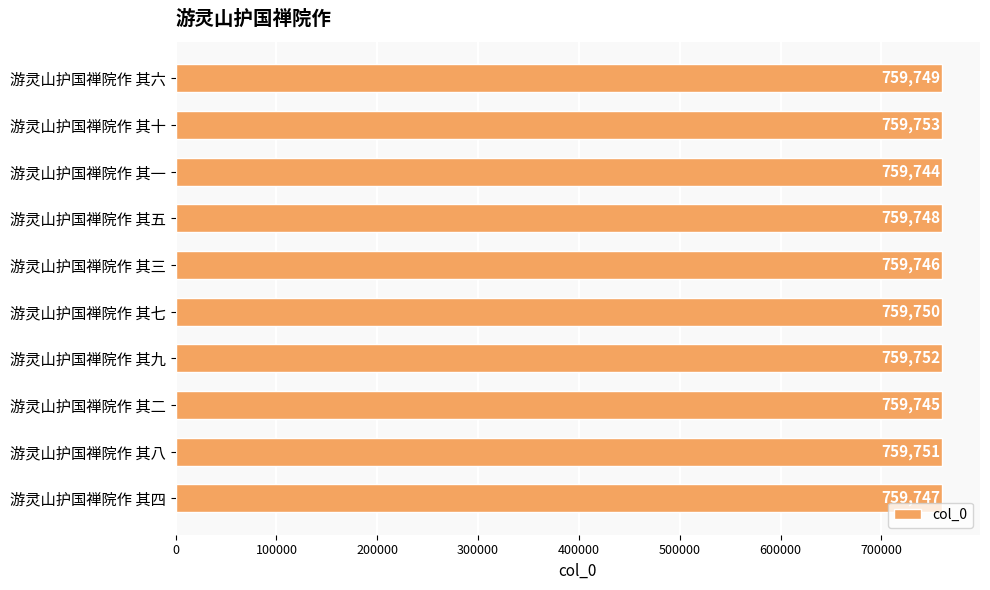

List the labels in order of value, largest first.

游灵山护国禅院作 其十, 游灵山护国禅院作 其九, 游灵山护国禅院作 其八, 游灵山护国禅院作 其七, 游灵山护国禅院作 其六, 游灵山护国禅院作 其五, 游灵山护国禅院作 其四, 游灵山护国禅院作 其三, 游灵山护国禅院作 其二, 游灵山护国禅院作 其一